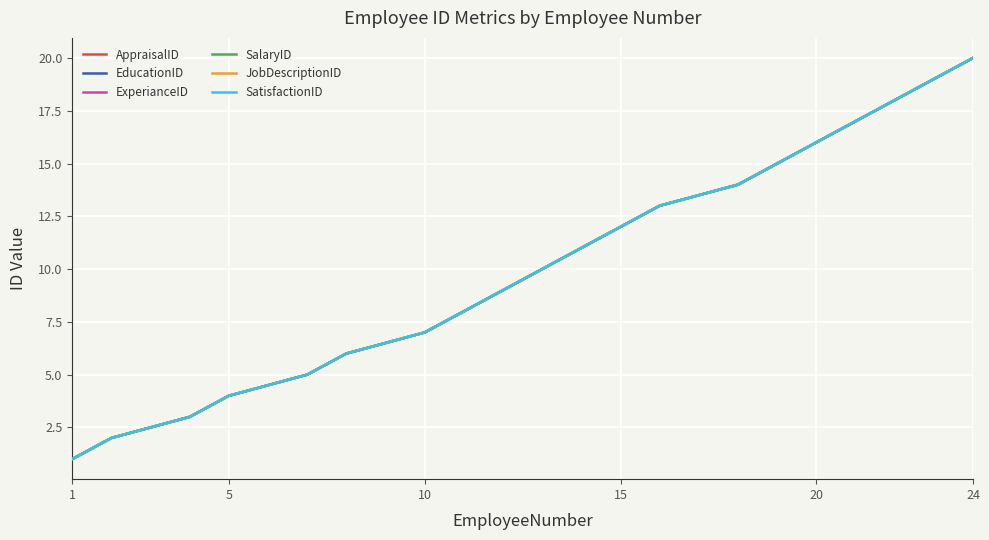

Reading left to right, extract all data points from this chart.

AppraisalID: 1	2	3	4	5	6	7	8	9	10	11	12	13	14	15	16	17	18	19	20
EducationID: 1	2	3	4	5	6	7	8	9	10	11	12	13	14	15	16	17	18	19	20
ExperianceID: 1	2	3	4	5	6	7	8	9	10	11	12	13	14	15	16	17	18	19	20
SalaryID: 1	2	3	4	5	6	7	8	9	10	11	12	13	14	15	16	17	18	19	20
JobDescriptionID: 1	2	3	4	5	6	7	8	9	10	11	12	13	14	15	16	17	18	19	20
SatisfactionID: 1	2	3	4	5	6	7	8	9	10	11	12	13	14	15	16	17	18	19	20